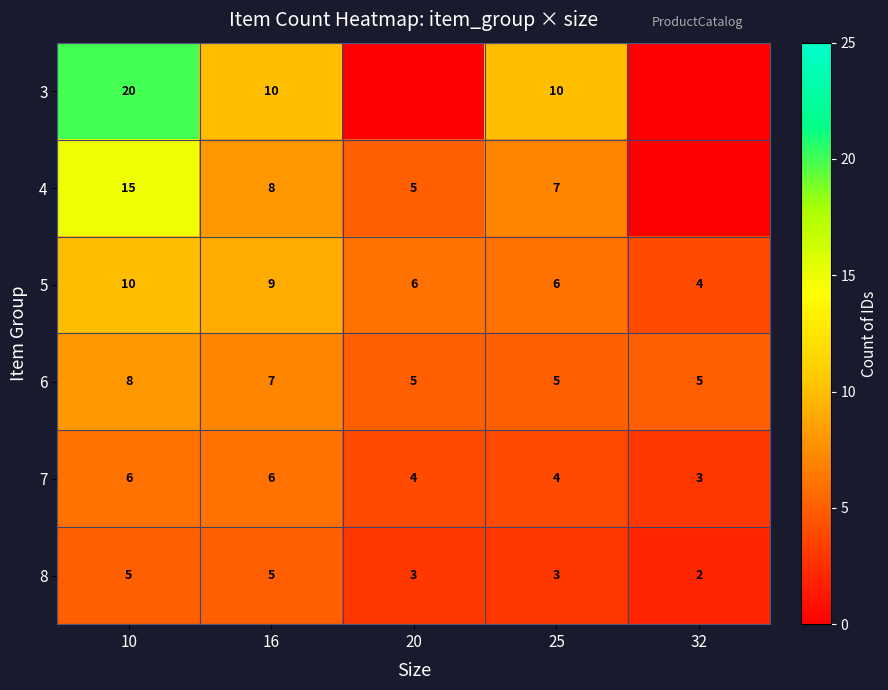

What is the total value across all series at 25?

35